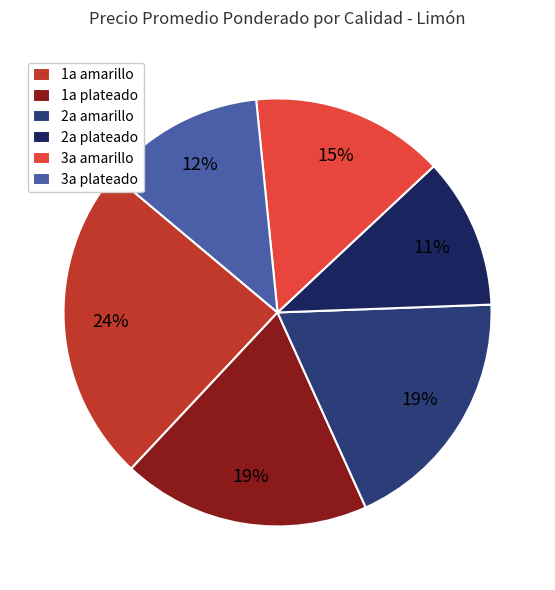

How many segments does this pie chart have?

6